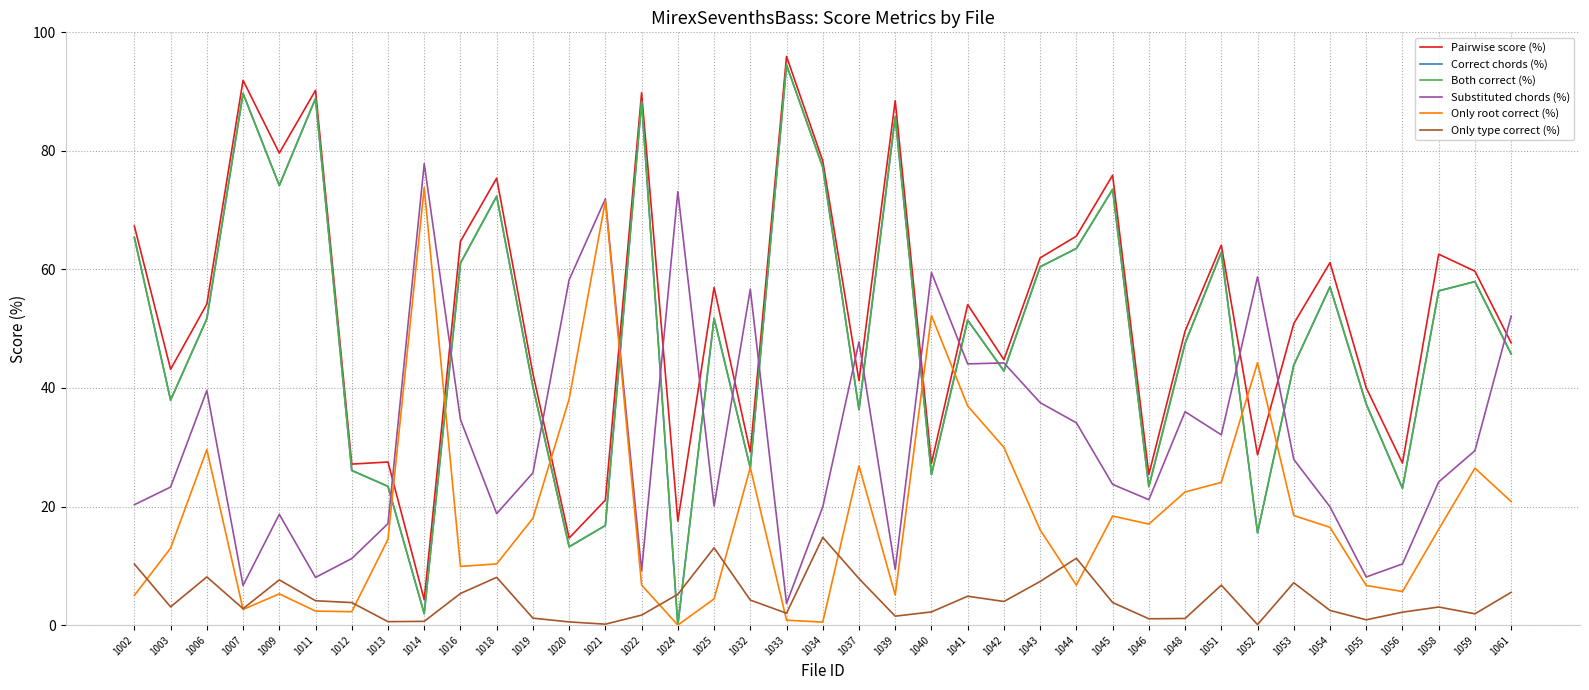

Is this an area chart (filled region under the line)?

No